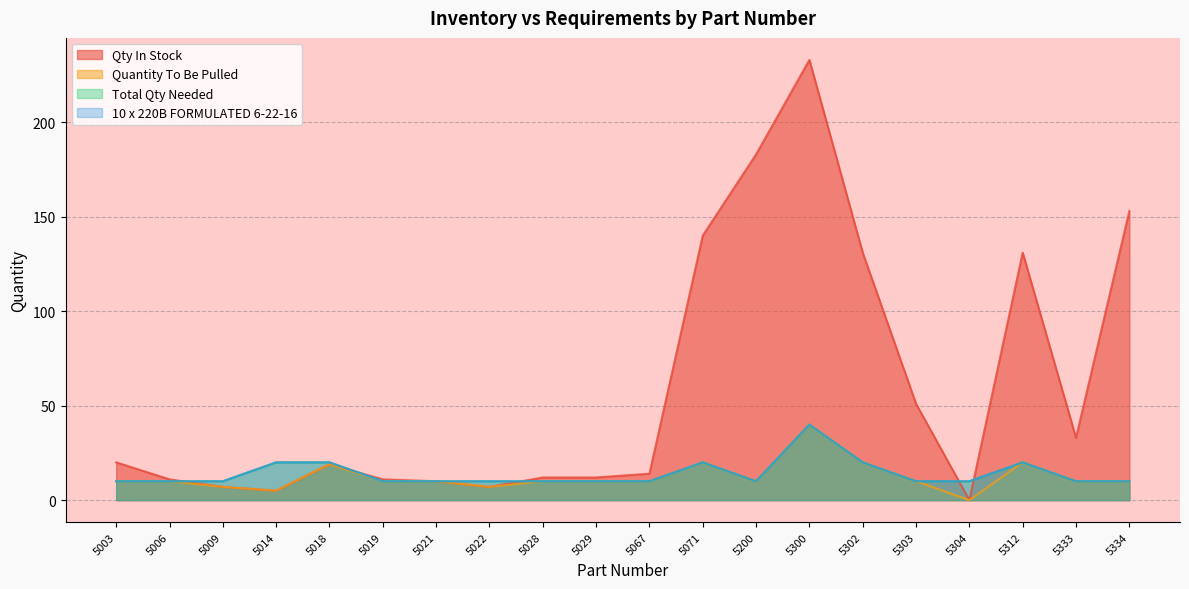

Which series has the widest spread of values?

Qty In Stock